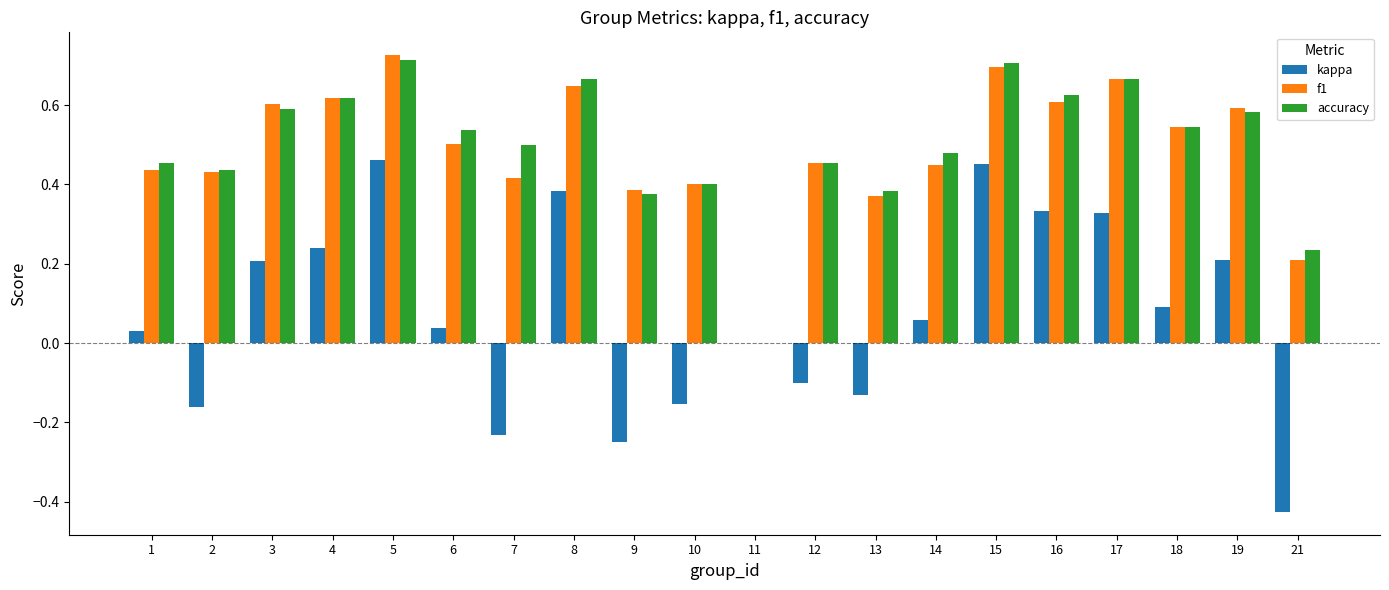

What is the sum of all f1 values?

9.8